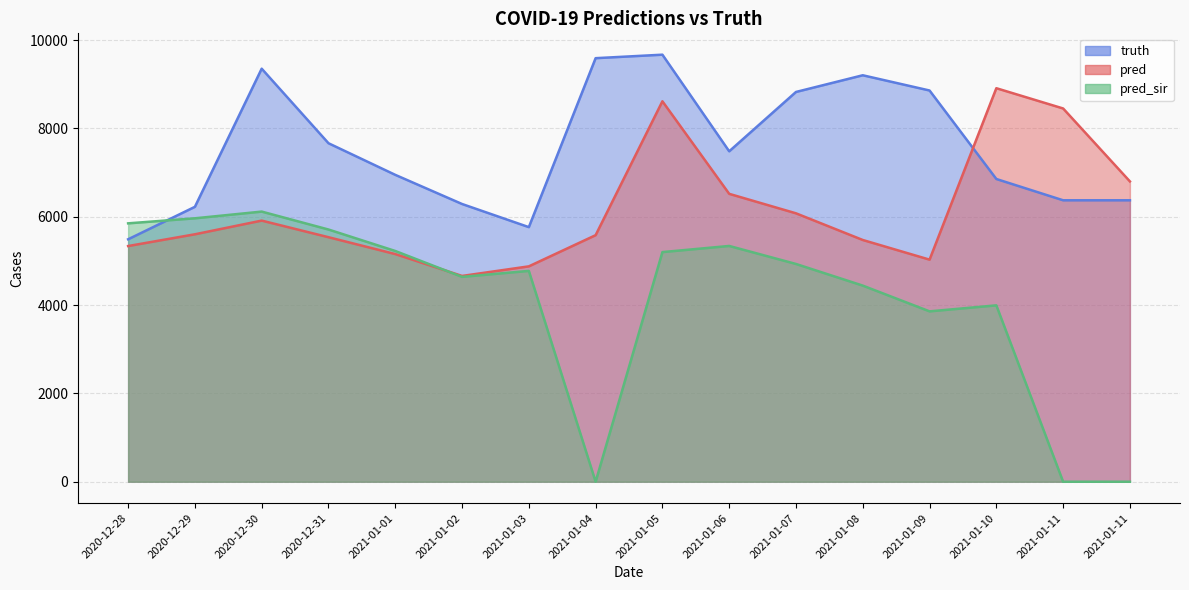

Where is the first local maximum for pred_sir?

2020-12-30